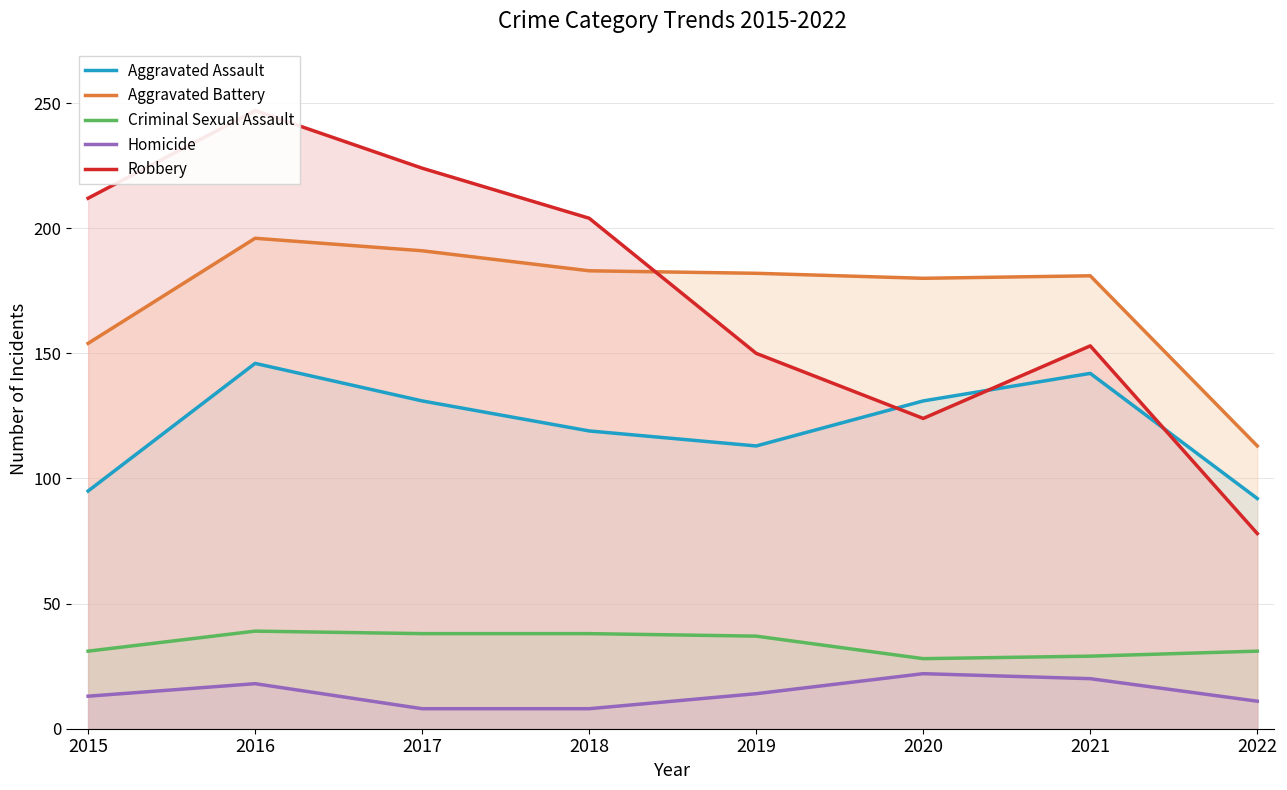

Rank the categories by Criminal Sexual Assault value from highest to lowest.

2016, 2017, 2018, 2019, 2015, 2022, 2021, 2020